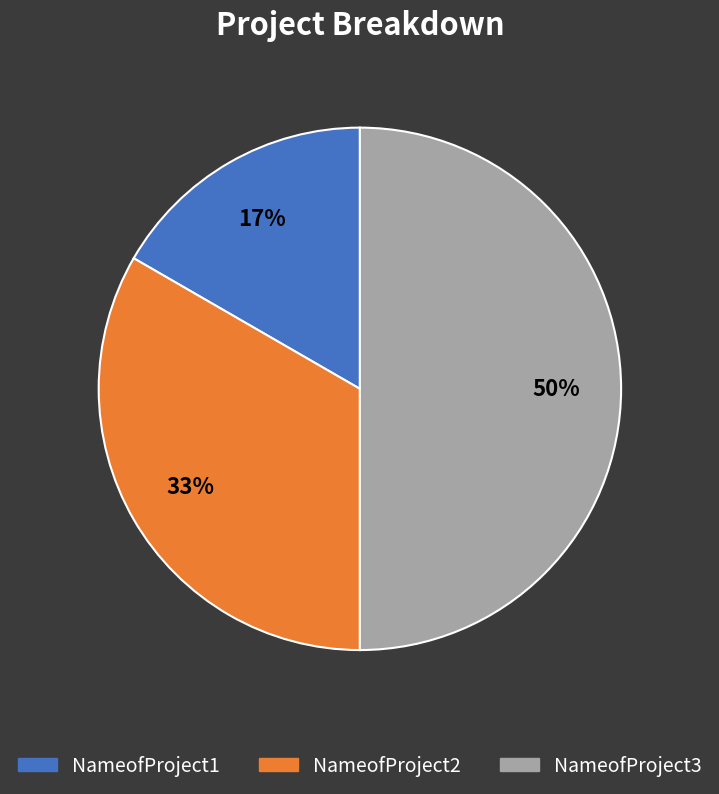

Which slice is the smallest?

NameofProject1